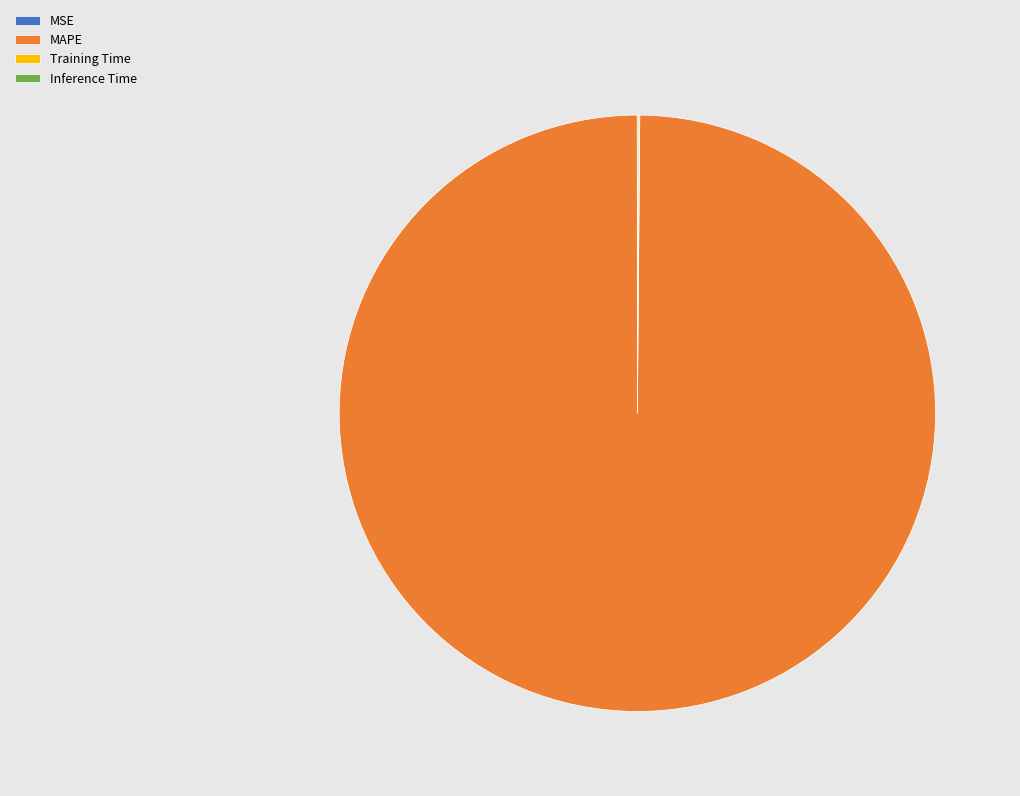

Which category has the biggest portion of the pie?

MAPE